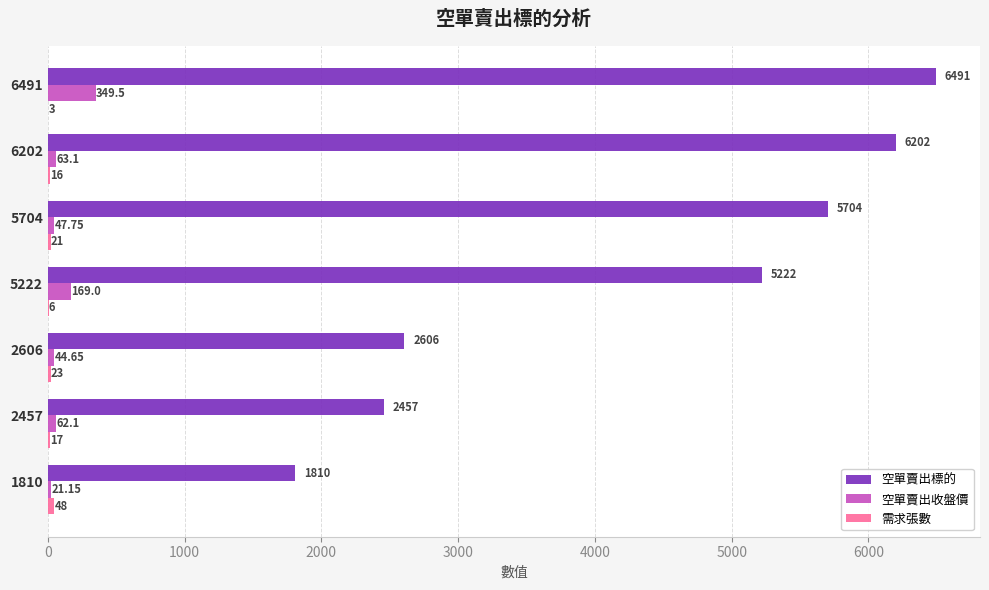

What is the sum of all 空單賣出標的 values?

30492.0